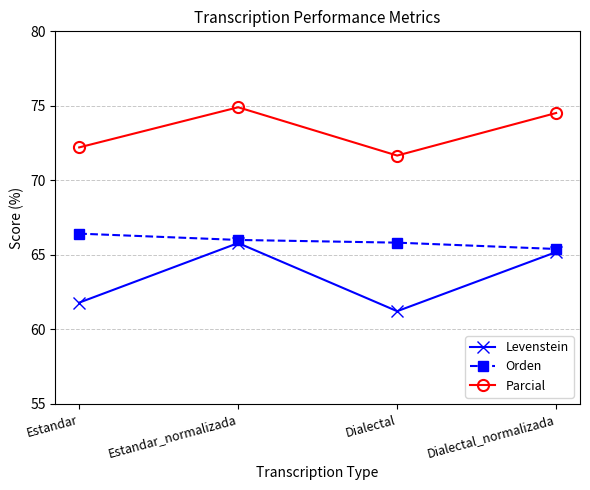

Where does the Orden series first go above 66?

Estandar